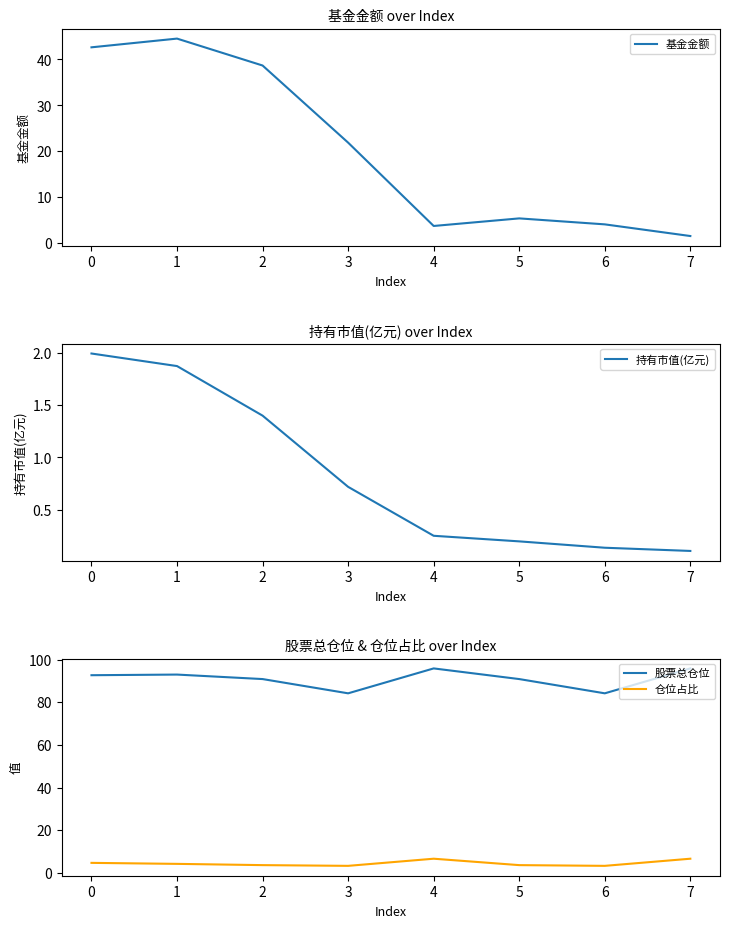

What is the maximum value for 基金金额?

44.5